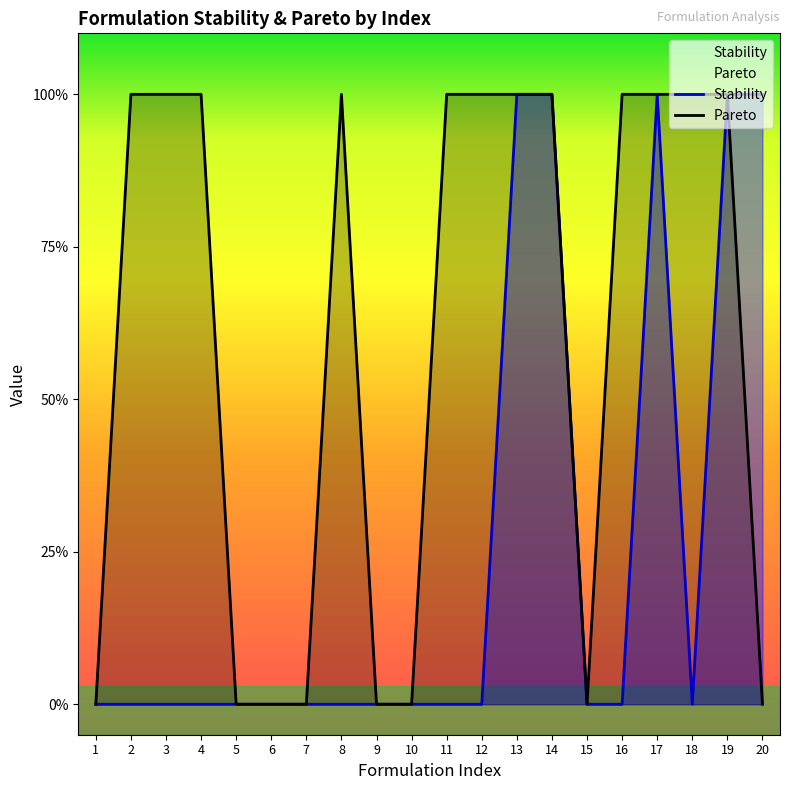

Which series changed the most between 1 and 2?

Pareto